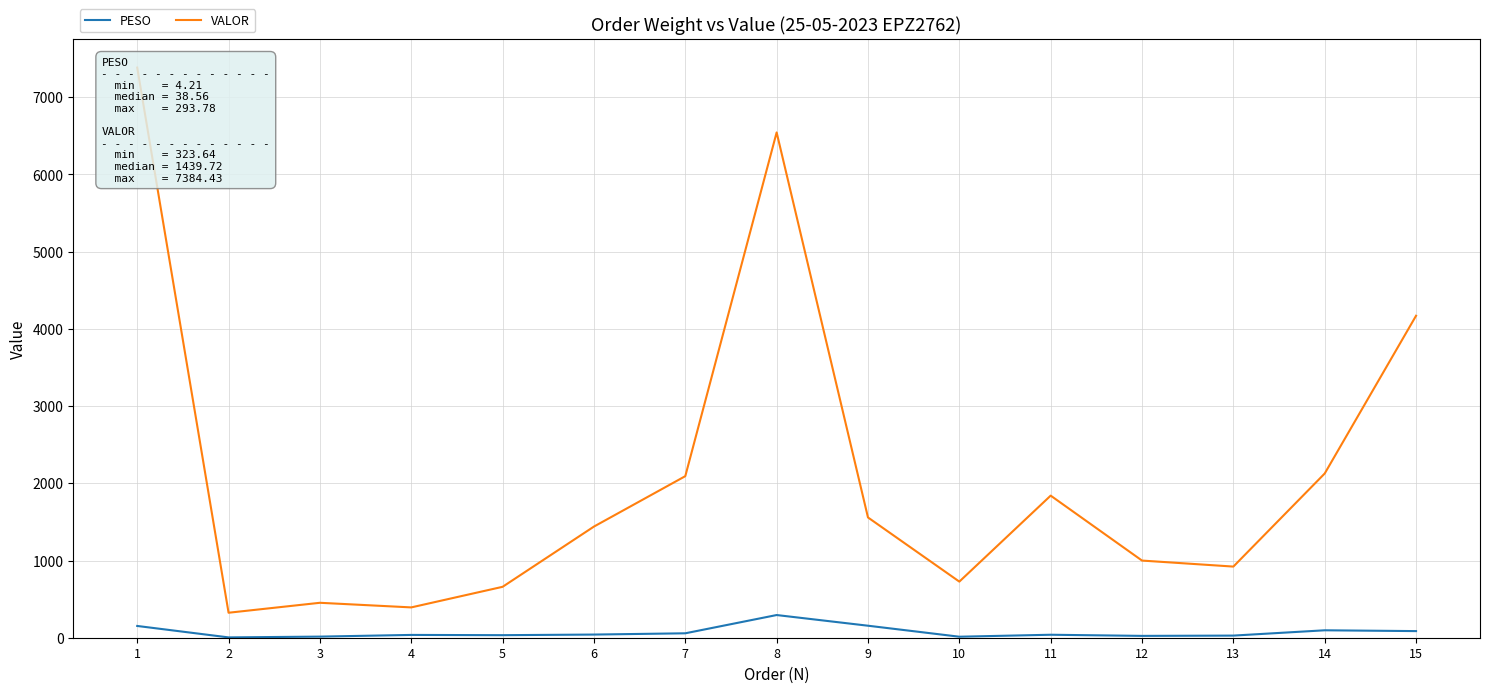

Reading right to left, transcribe all the data shown in this chart.

PESO: 15=85.7	14=96.2	13=27.5	12=23.8	11=38.6	10=13.0	9=155.5	8=293.8	7=57.3	6=40.9	5=33.0	4=36.3	3=14.4	2=4.2	1=152.3
VALOR: 15=4170.1	14=2127.0	13=921.4	12=999.2	11=1840.4	10=726.7	9=1557.5	8=6544.5	7=2092.5	6=1439.7	5=659.4	4=392.7	3=452.4	2=323.6	1=7384.4